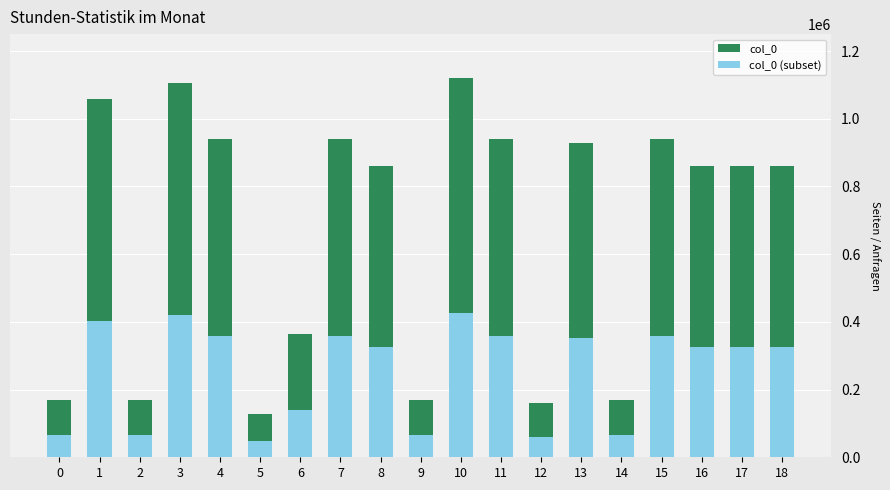

What is the approximate value of col_0 at 16?

860977.0